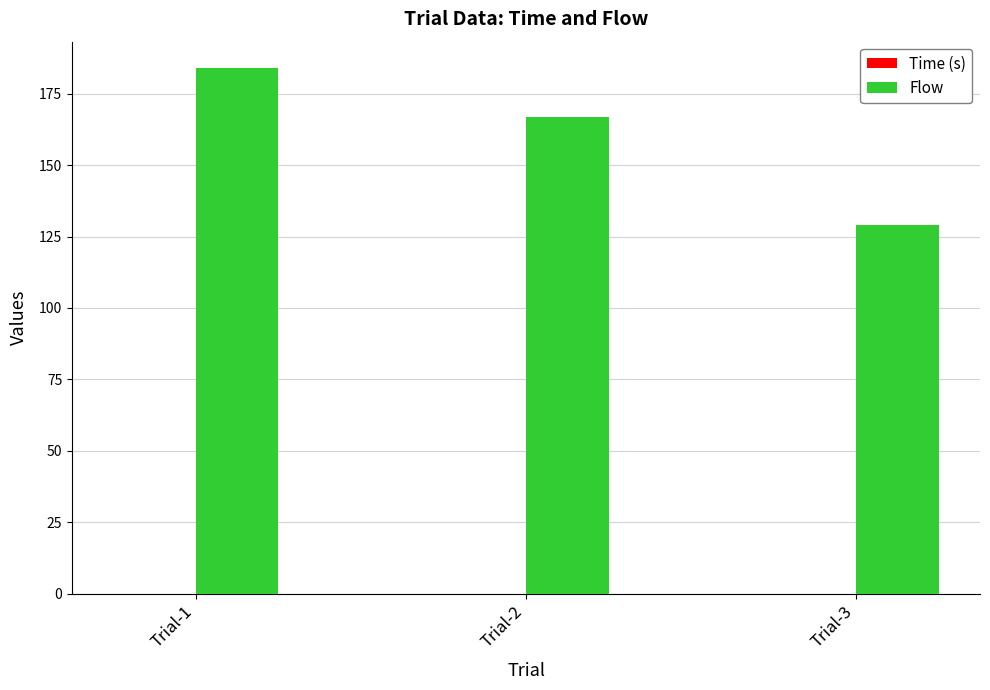

Which label corresponds to the largest value in the chart?

Trial-1